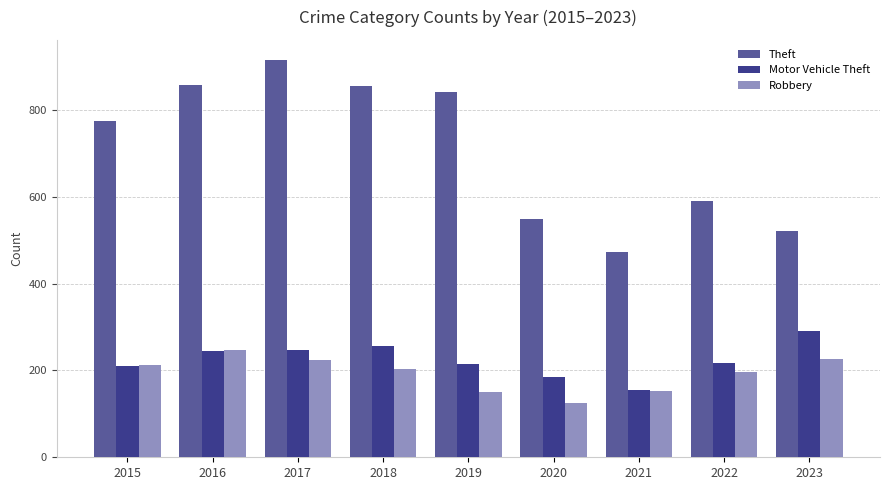

At which category is the sum across all series the highest?

2017